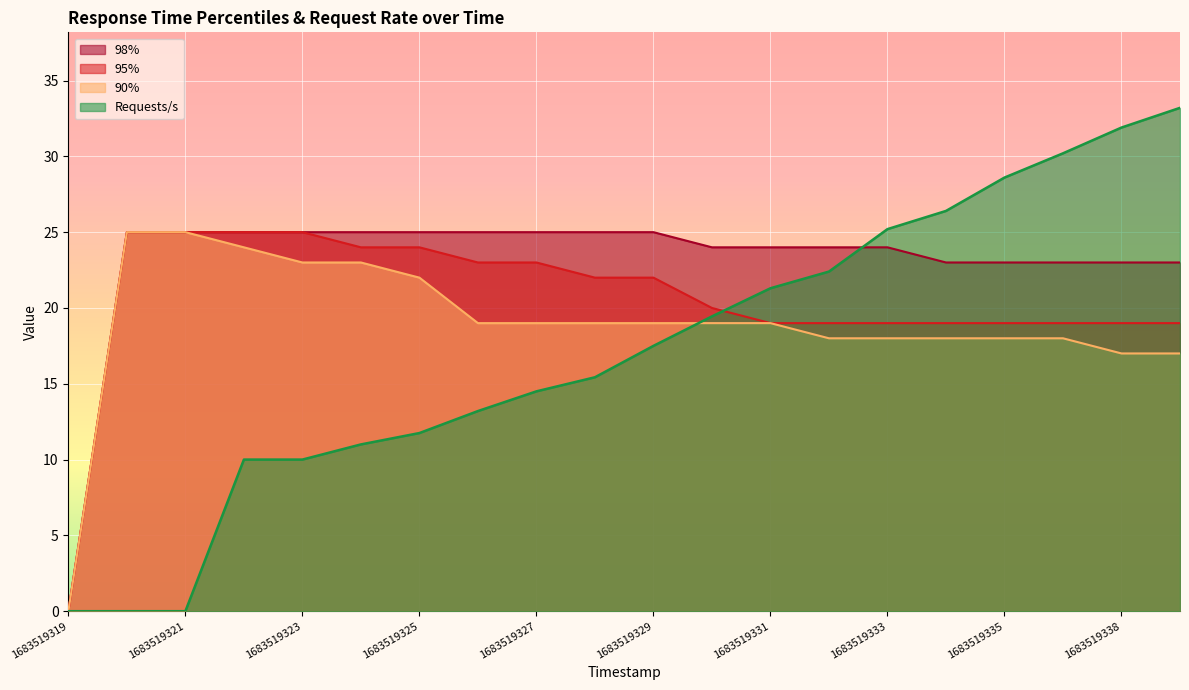

At which category is the sum across all series the highest?

1683519339